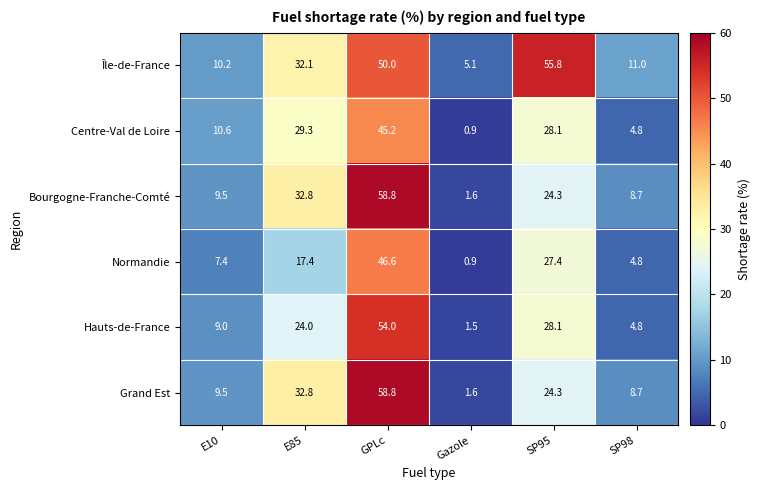

What is the minimum value for Centre-Val de Loire?

0.9